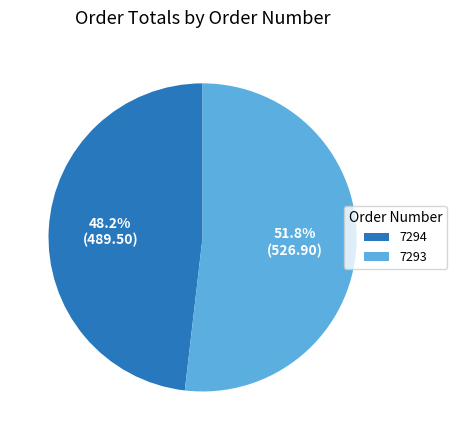

The 7293 slice represents 59% of the pie. True or false?

False